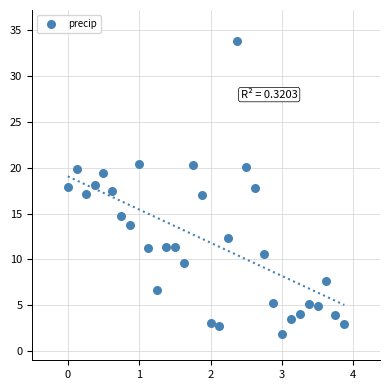

What is the range of Y values (max minus min)?

32.0